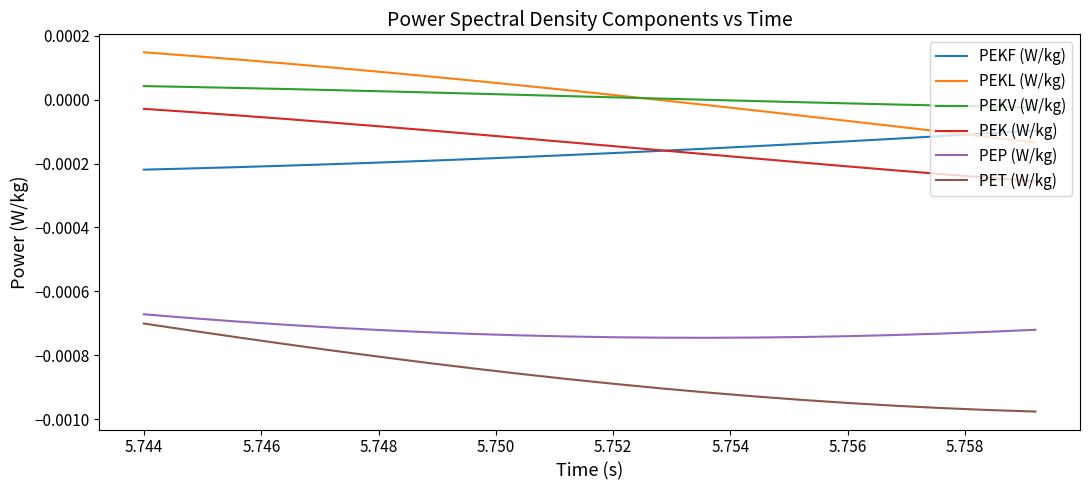

True or false: PEKF (W/kg) and PET (W/kg) cross at least once.

False